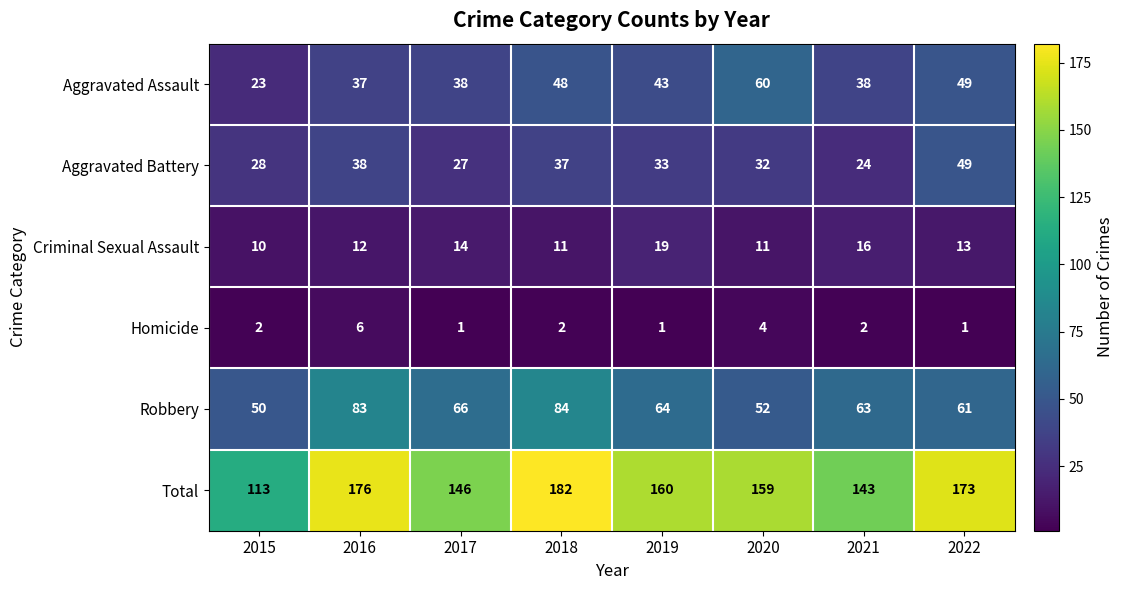

The value of Aggravated Battery at 2022 is 49. True or false?

True